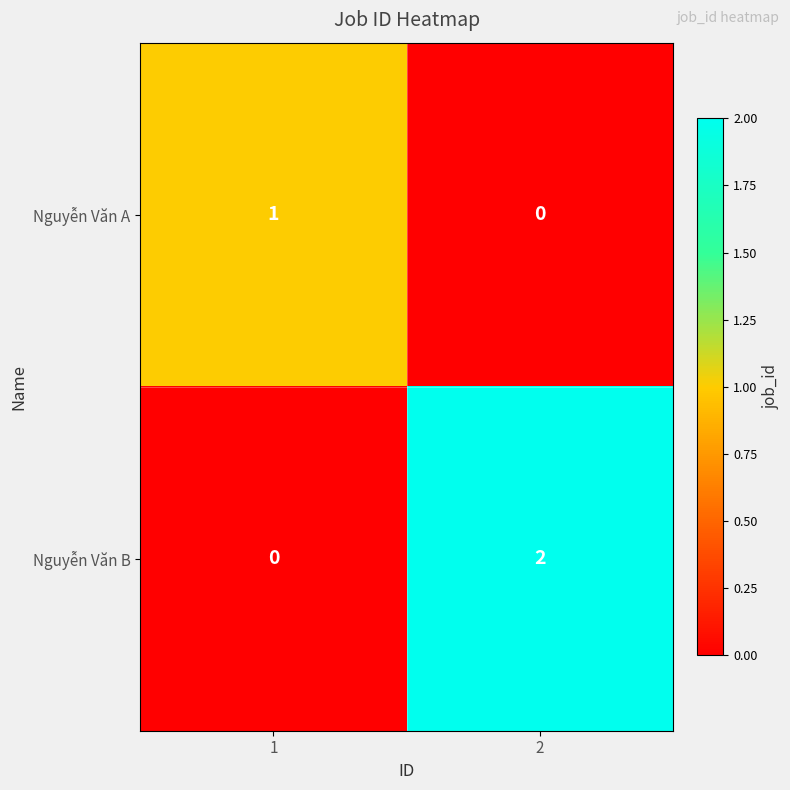

Between 1 and 2, which series saw the biggest shift?

Nguyễn Văn B